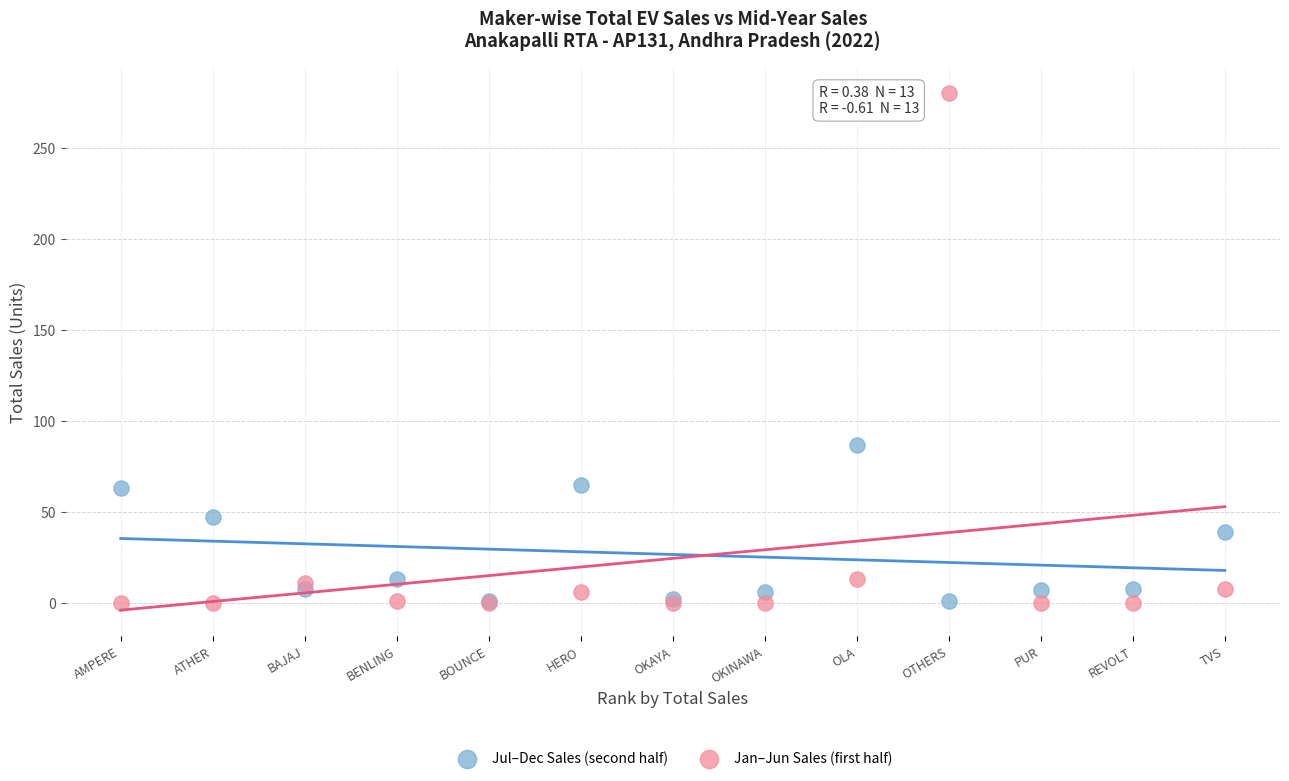

Which series contains the highest Y value?

Jan–Jun Sales (first half)